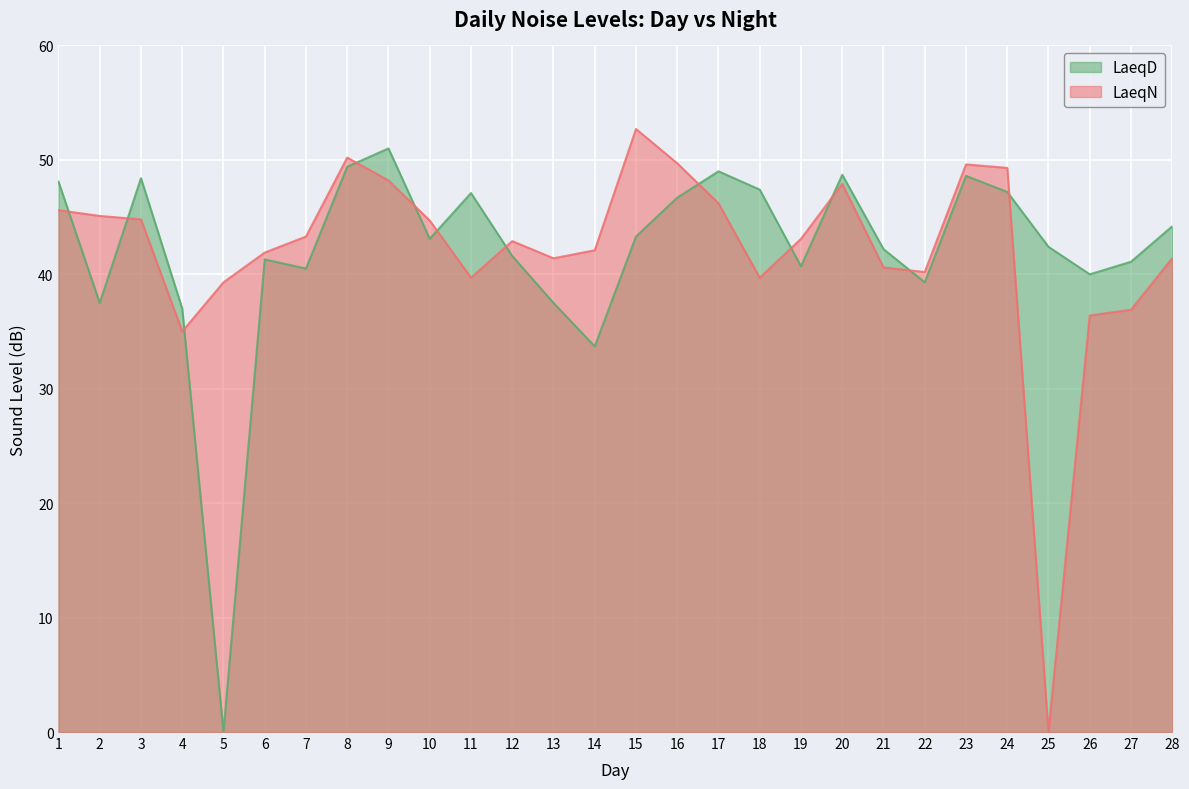

What is the value of the LaeqN point at the 10th from the left?

44.7